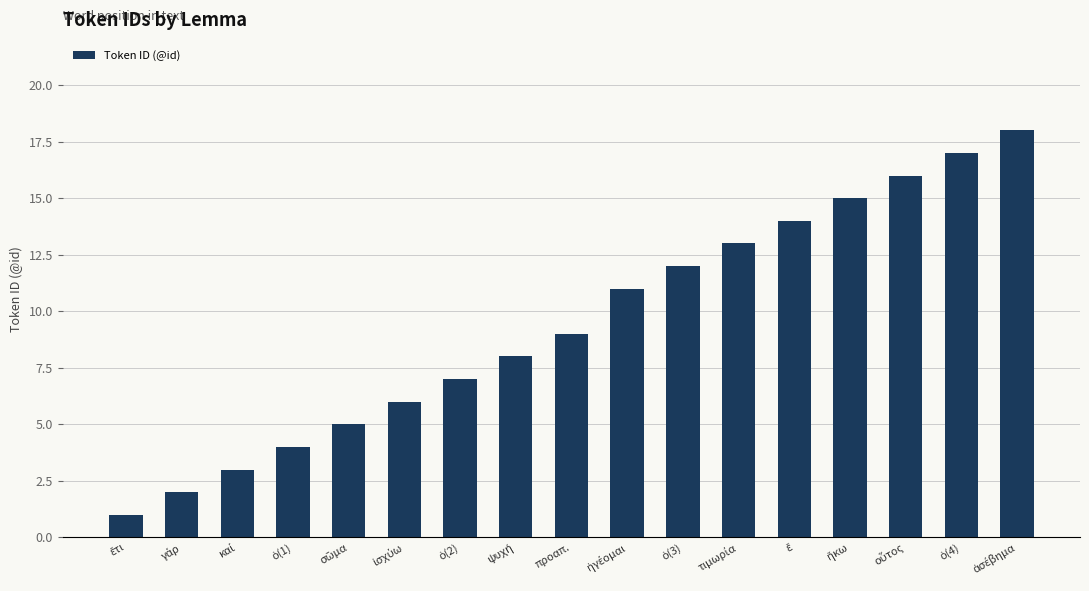

What is the sum of all values?

161